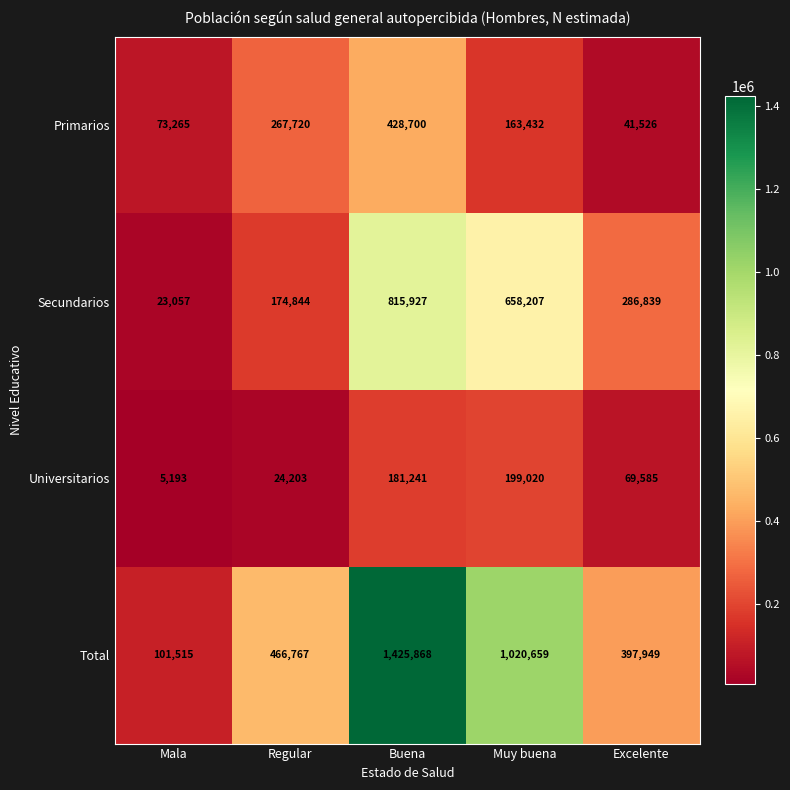

Rank the series by their maximum value, from lowest to highest.

Universitarios, Primarios, Secundarios, Total